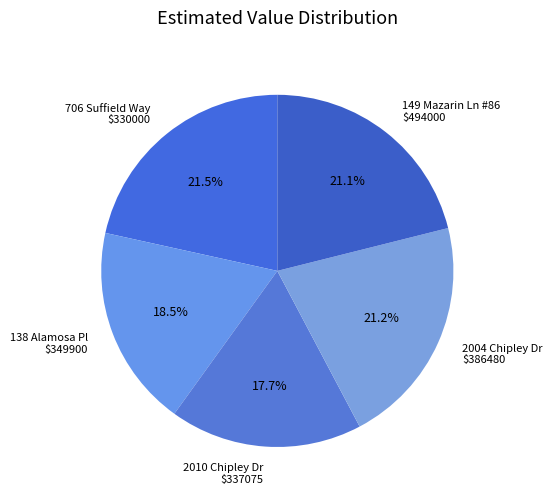

What is the smallest slice in the pie chart?

2010 Chipley Dr $337075